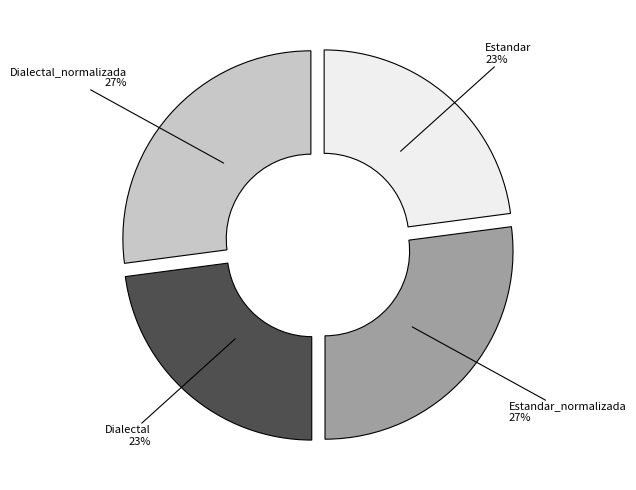

Does any single category account for the majority?

No